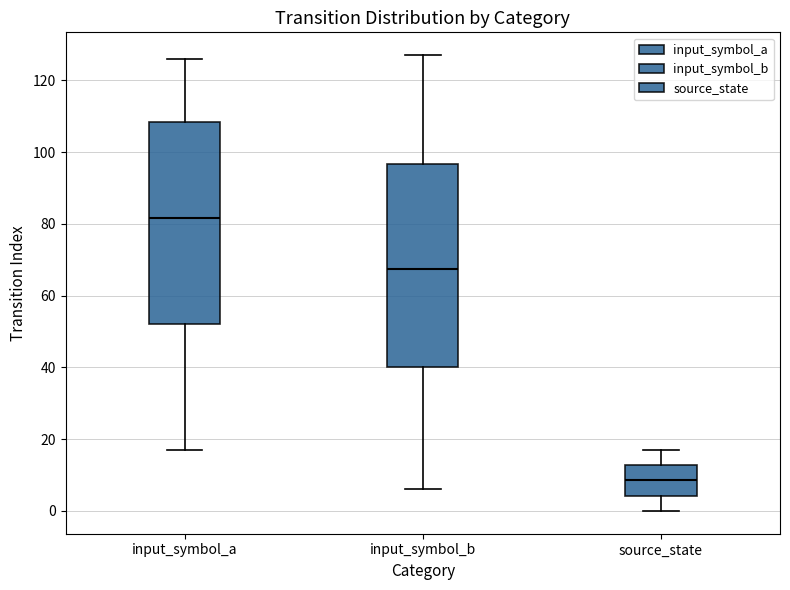

Which box's median line is the lowest?

source_state